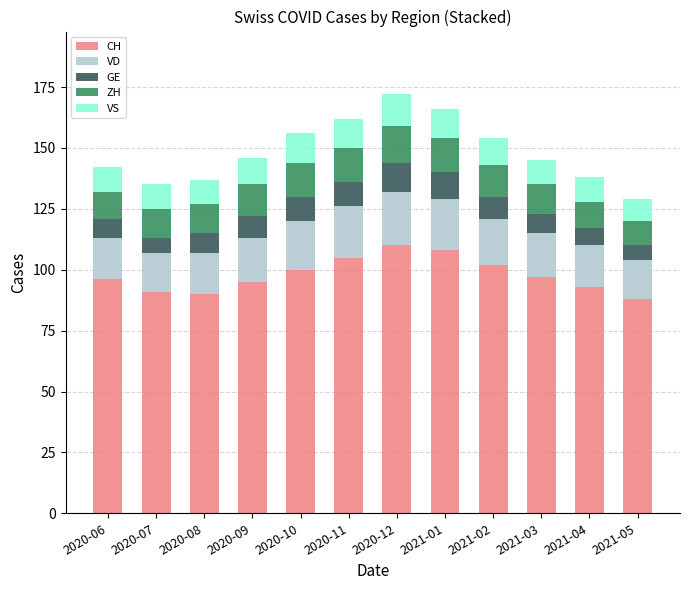

What is the minimum value for CH?

88